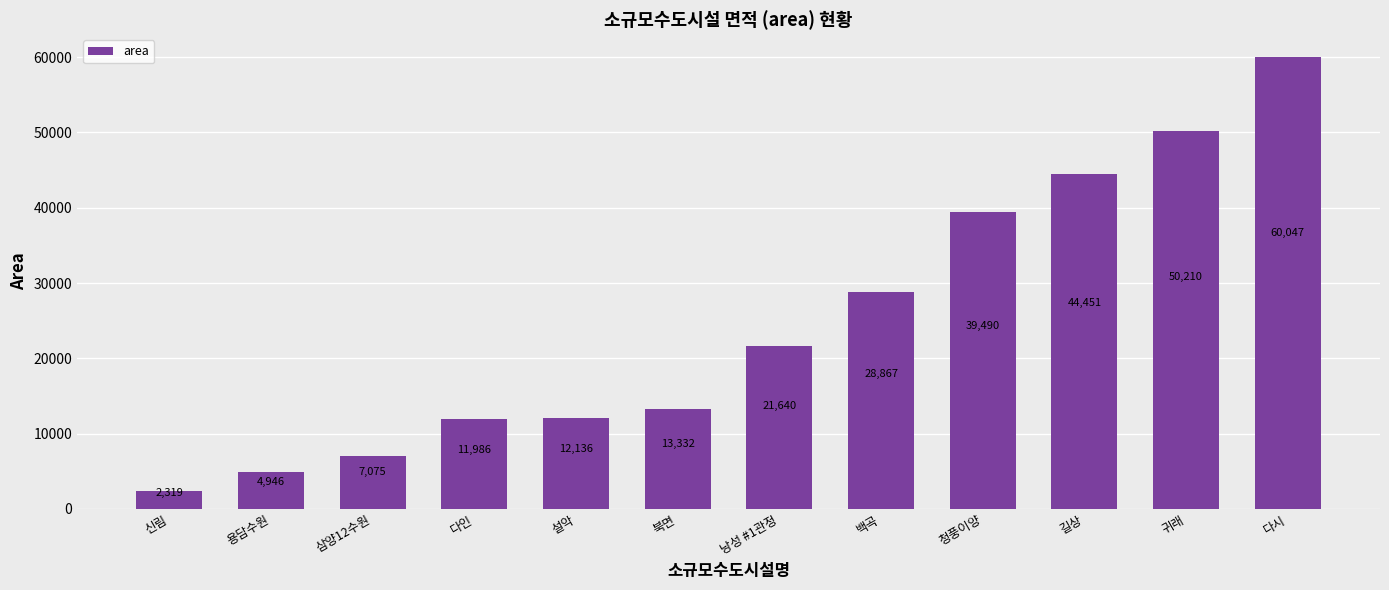

Reading left to right, list all the values displayed in this chart.

2319	4946	7075	11986	12136	13332	21640	28867	39490	44451	50210	60047